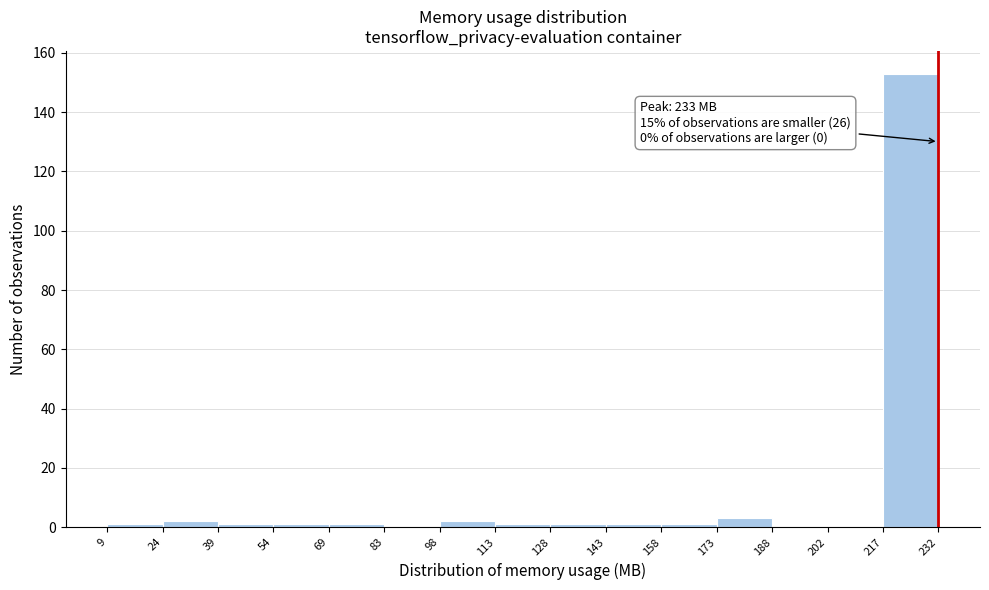

Which range on the x-axis has the tallest bar?

217 to 232